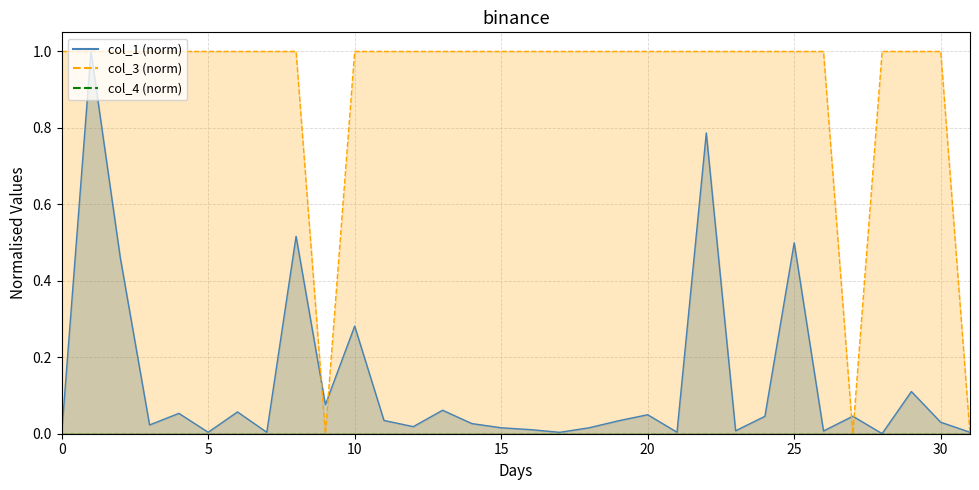

Is it true that col_4_line equals 0.0 at 11?

True